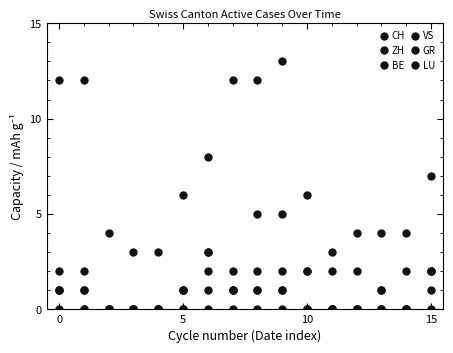

What is the value of the ZH point at the 16th from the left?

2